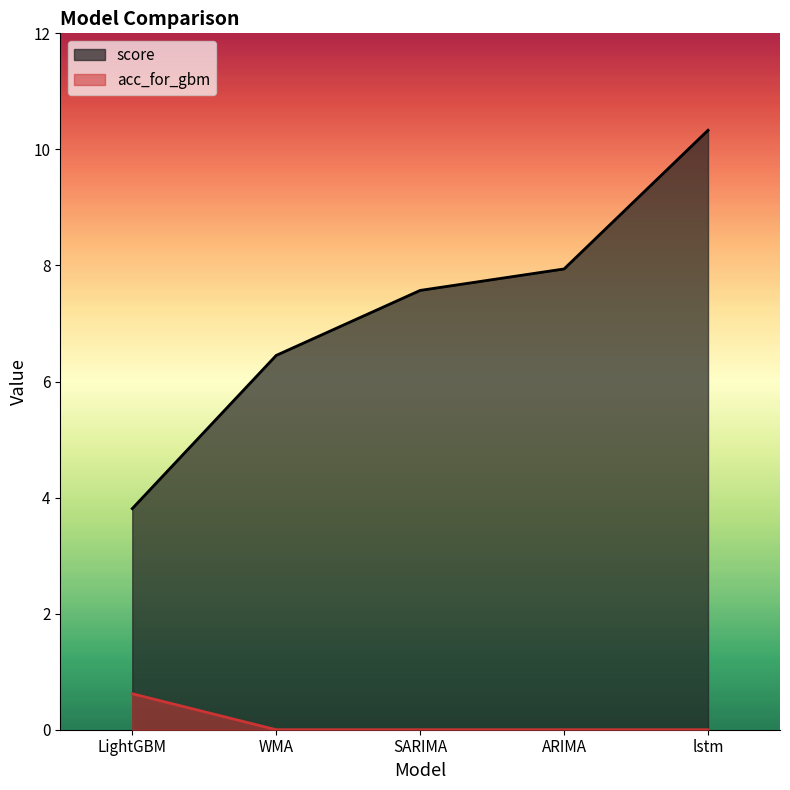

True or false: score and acc_for_gbm cross at least once.

False